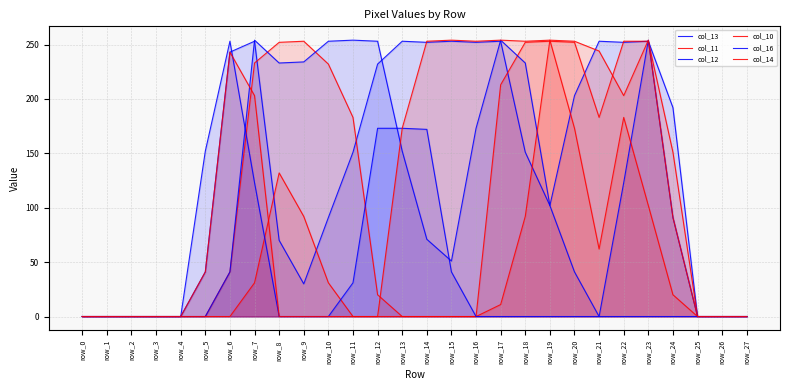

Reading left to right, what are all the values shown in this chart?

col_13: row_0=0	row_1=0	row_2=0	row_3=0	row_4=0	row_5=41	row_6=243	row_7=253	row_8=70	row_9=30	row_10=91	row_11=151	row_12=232	row_13=253	row_14=252	row_15=253	row_16=252	row_17=253	row_18=151	row_19=102	row_20=203	row_21=253	row_22=252	row_23=253	row_24=192	row_25=0	row_26=0	row_27=0
col_11: row_0=0	row_1=0	row_2=0	row_3=0	row_4=0	row_5=0	row_6=41	row_7=233	row_8=252	row_9=253	row_10=232	row_11=183	row_12=20	row_13=0	row_14=0	row_15=0	row_16=0	row_17=213	row_18=252	row_19=253	row_20=252	row_21=183	row_22=253	row_23=253	row_24=151	row_25=0	row_26=0	row_27=0
col_12: row_0=0	row_1=0	row_2=0	row_3=0	row_4=0	row_5=0	row_6=41	row_7=254	row_8=233	row_9=234	row_10=253	row_11=254	row_12=253	row_13=152	row_14=71	row_15=51	row_16=173	row_17=254	row_18=233	row_19=102	row_20=41	row_21=0	row_22=123	row_23=254	row_24=91	row_25=0	row_26=0	row_27=0
col_10: row_0=0	row_1=0	row_2=0	row_3=0	row_4=0	row_5=0	row_6=0	row_7=31	row_8=132	row_9=92	row_10=31	row_11=0	row_12=0	row_13=0	row_14=0	row_15=0	row_16=0	row_17=11	row_18=92	row_19=254	row_20=173	row_21=62	row_22=183	row_23=102	row_24=20	row_25=0	row_26=0	row_27=0
col_16: row_0=0	row_1=0	row_2=0	row_3=0	row_4=0	row_5=152	row_6=253	row_7=123	row_8=0	row_9=0	row_10=0	row_11=31	row_12=173	row_13=173	row_14=172	row_15=41	row_16=0	row_17=0	row_18=0	row_19=0	row_20=0	row_21=0	row_22=0	row_23=0	row_24=0	row_25=0	row_26=0	row_27=0
col_14: row_0=0	row_1=0	row_2=0	row_3=0	row_4=0	row_5=41	row_6=243	row_7=203	row_8=0	row_9=0	row_10=0	row_11=0	row_12=0	row_13=173	row_14=253	row_15=254	row_16=253	row_17=254	row_18=253	row_19=254	row_20=253	row_21=244	row_22=203	row_23=254	row_24=91	row_25=0	row_26=0	row_27=0